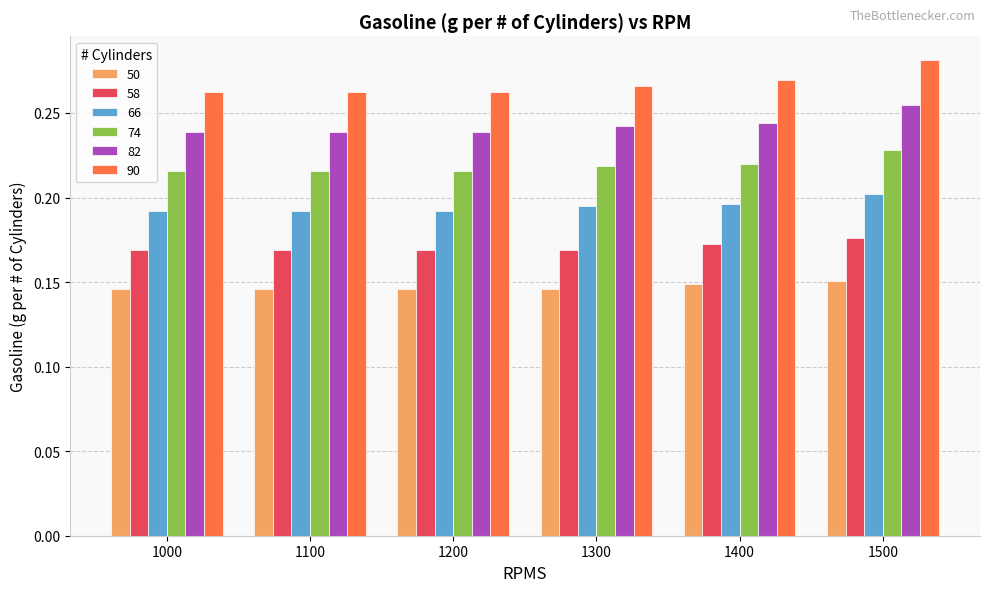

What is the sum of all 58 values?

1.0